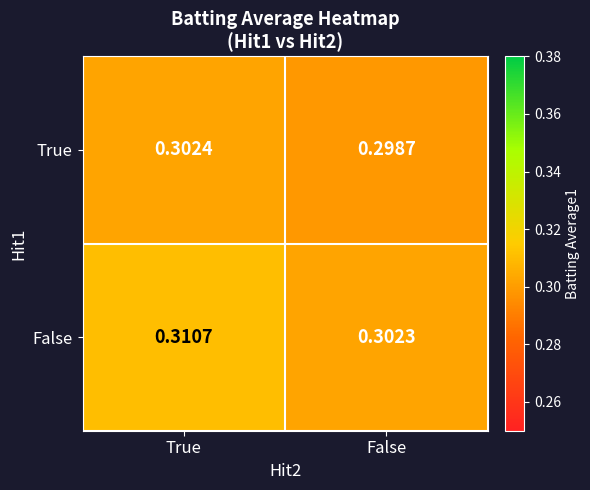

Which label corresponds to the largest value in the chart?

True